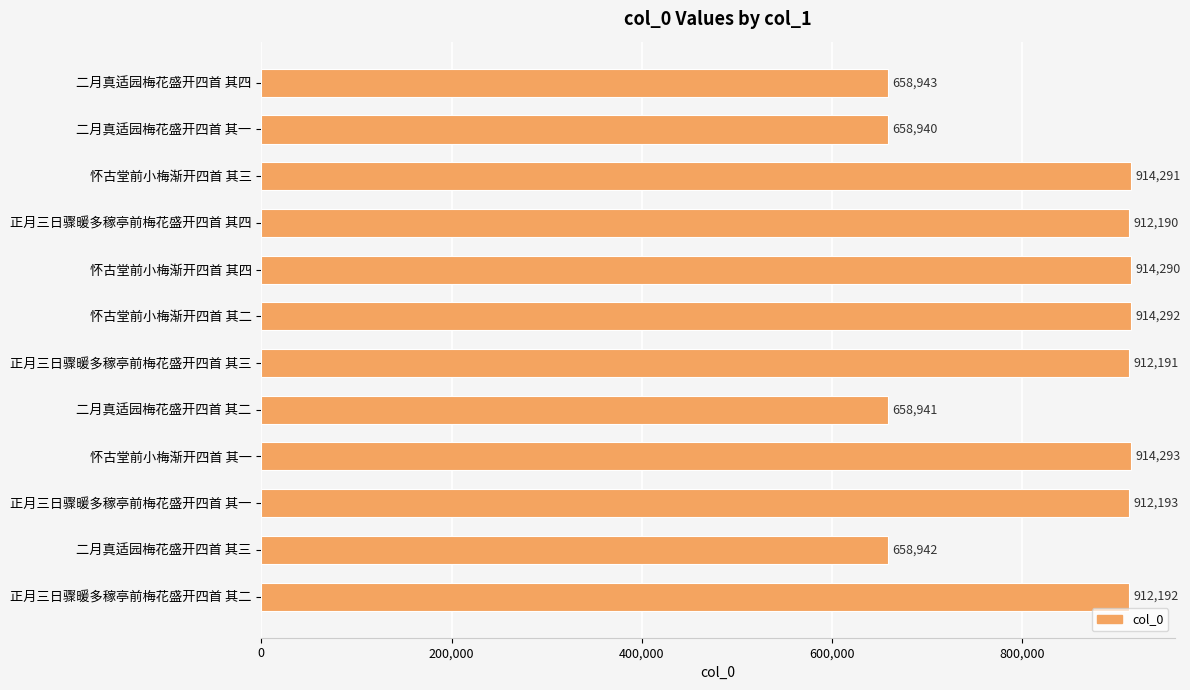

How many distinct data groups are displayed?

1